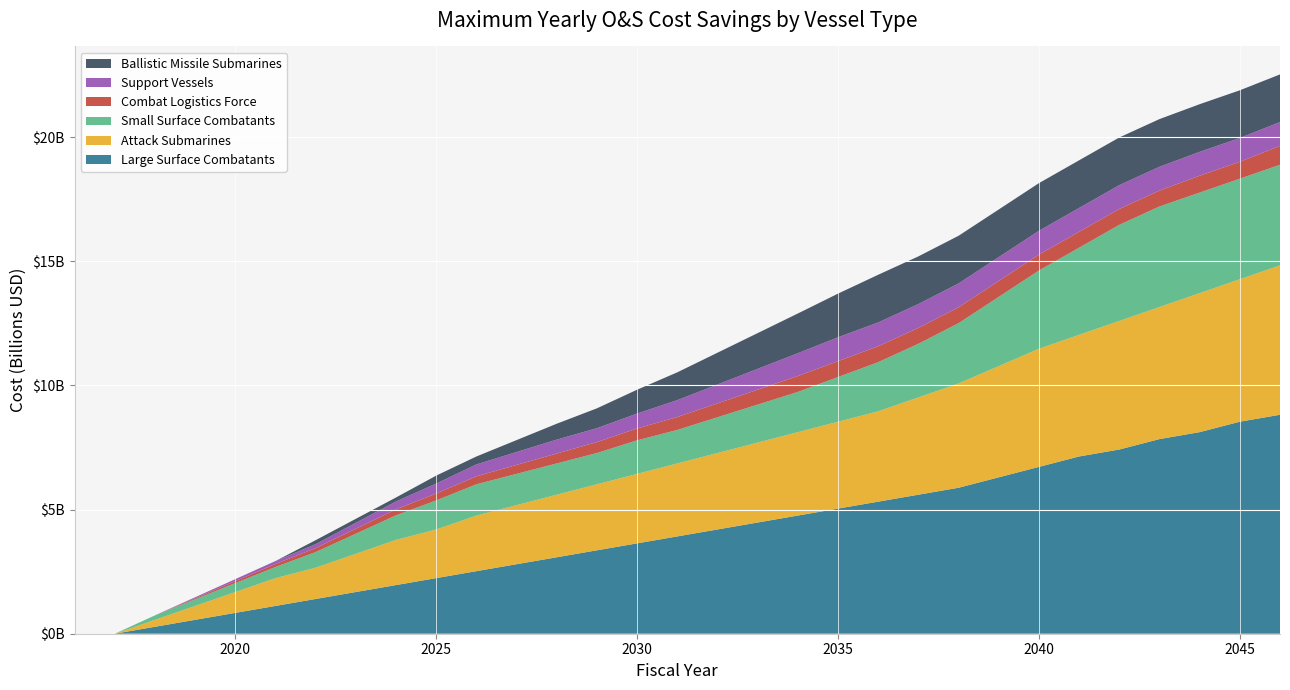

At which label is Support Vessels closest to 480000000?

2026